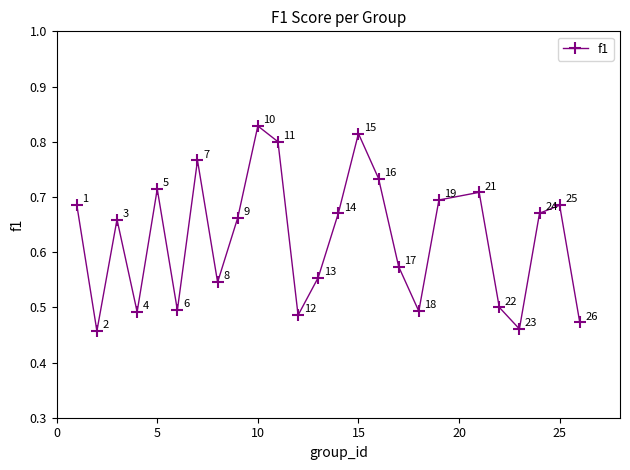

How many interior local valleys (lower than both neighbors) does the data have?

7